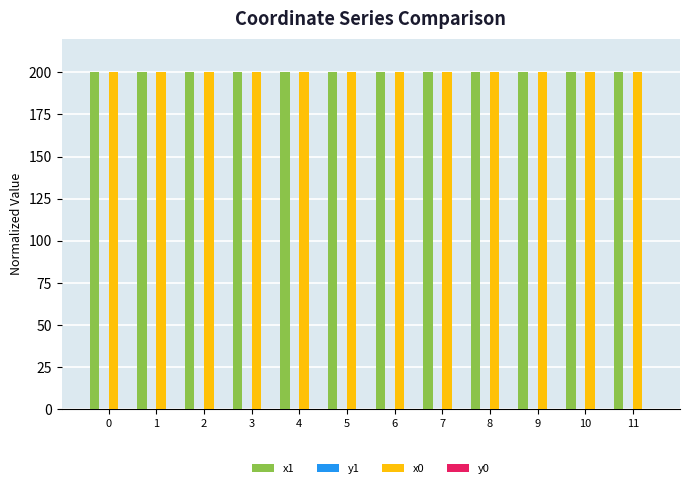

What is the greatest value displayed?

200.0